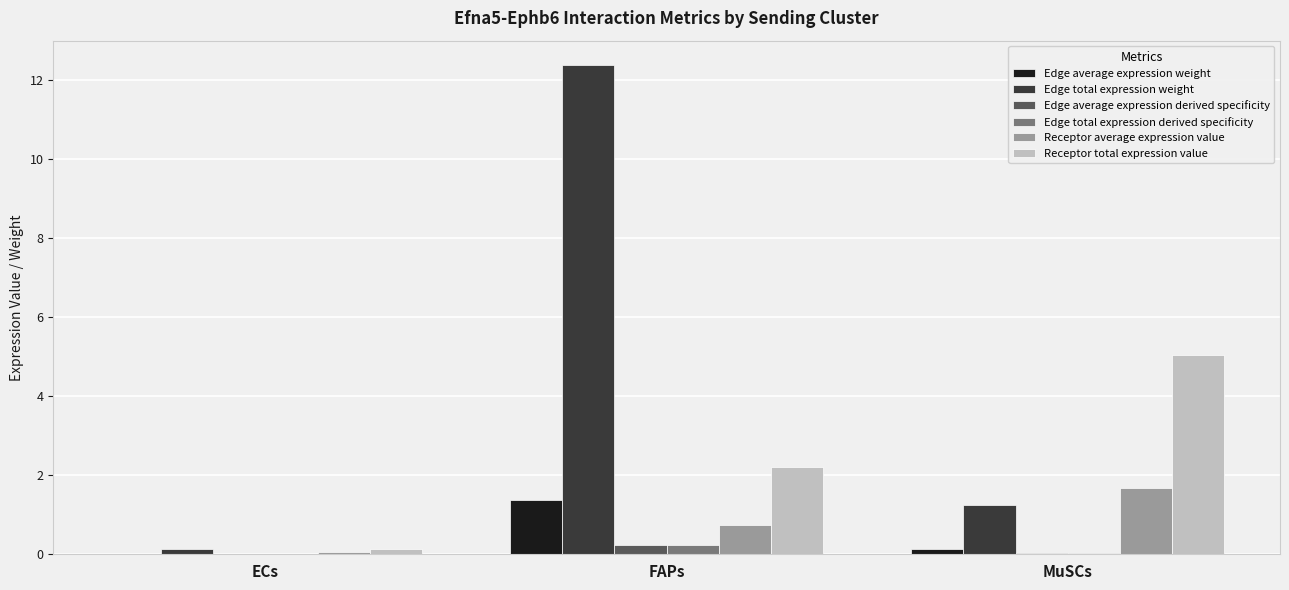

At which category is the sum across all series the highest?

FAPs